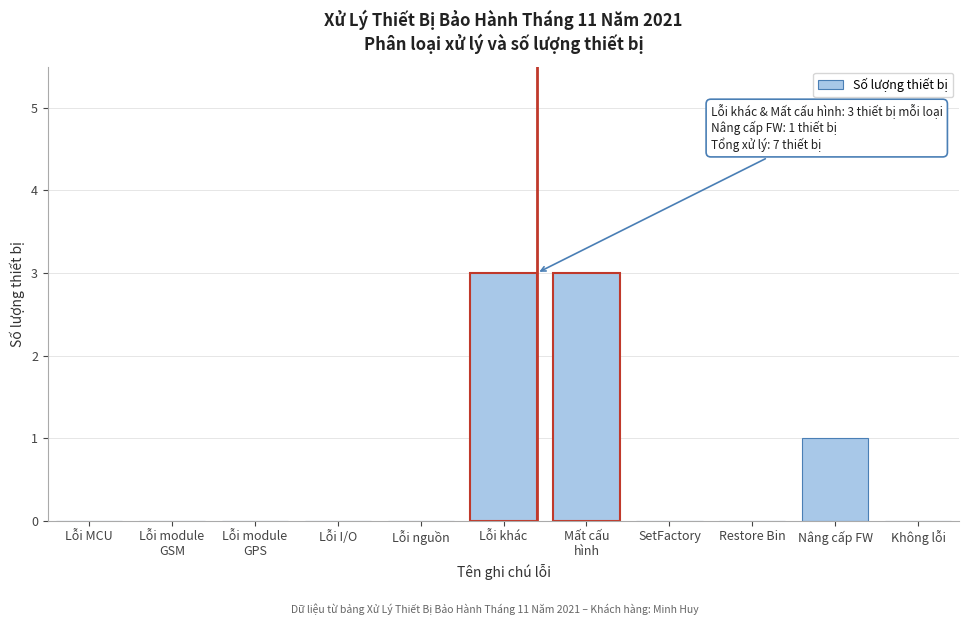

Is it true that the value at Nâng cấp FW is 1?

True